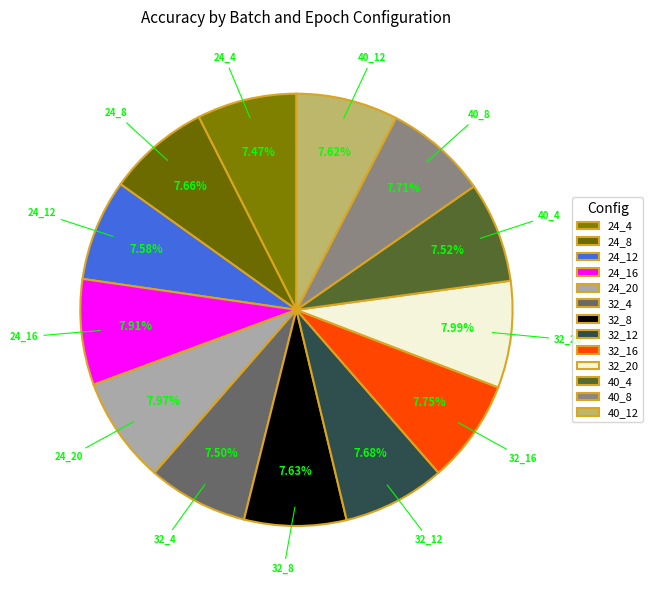

To the nearest percent, what portion does 32_12 represent?

8%